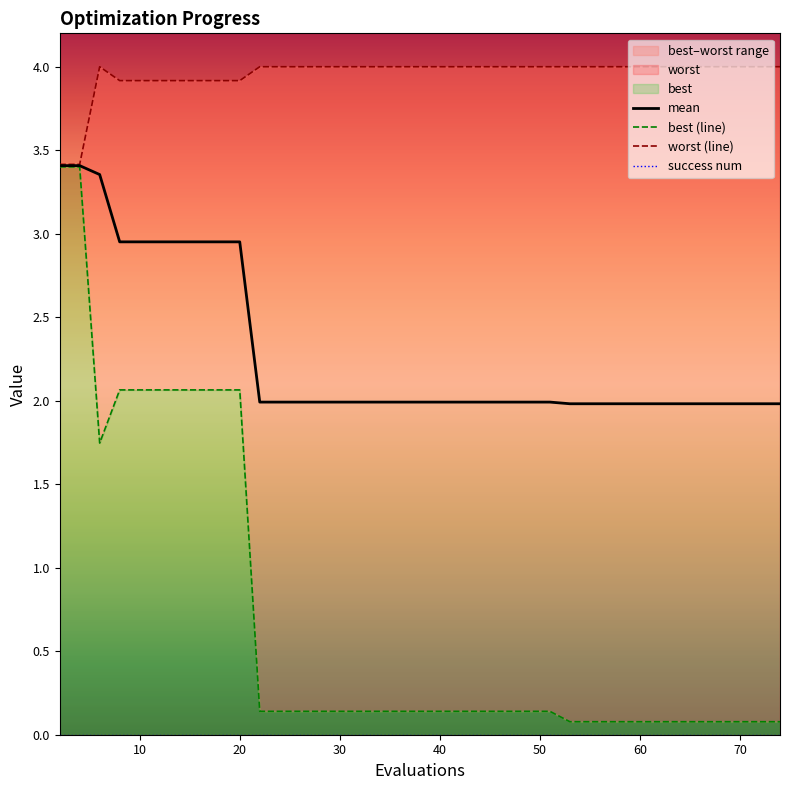

True or false: mean has a value of 3.5 at 60.

False